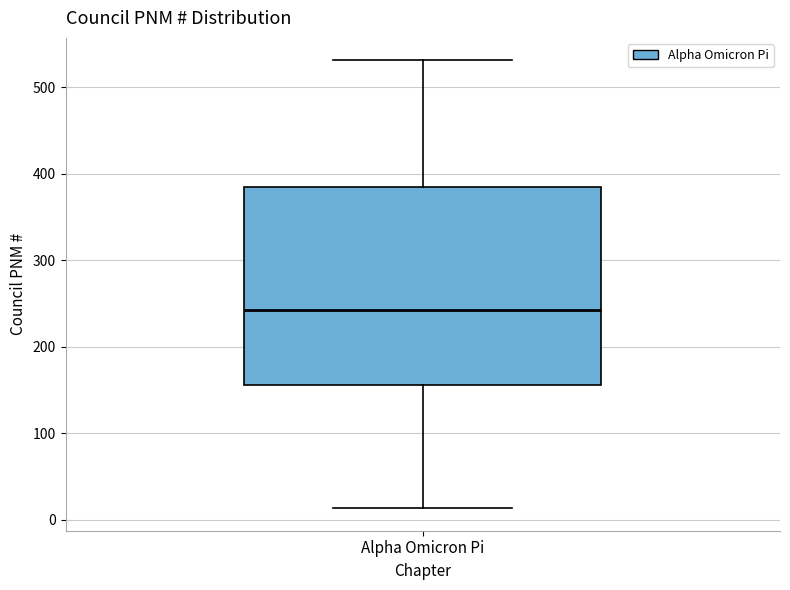

Where is the upper edge of the box for Alpha Omicron Pi on the y-axis? The values are not printed on the chart, so give them approximately, as read against the axis.

380